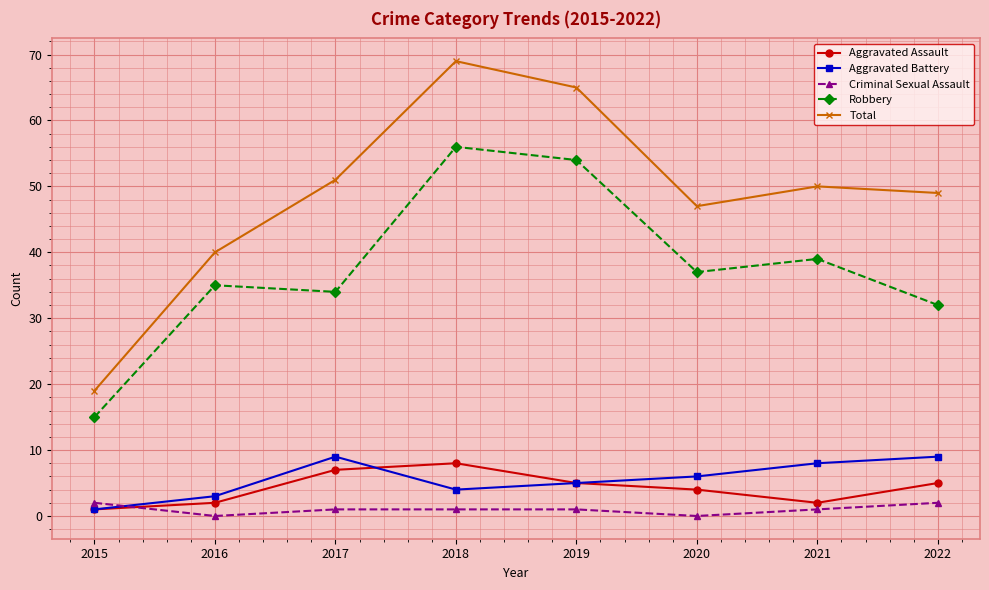

At which category is the sum across all series the highest?

2018